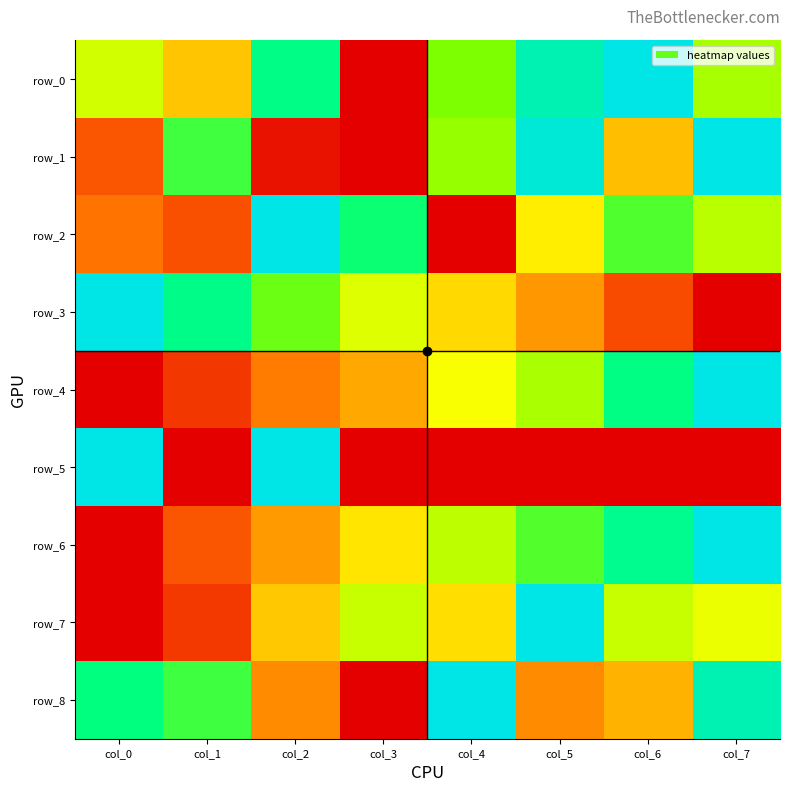

The value of row_8 at col_3 is -0.6. True or false?

False